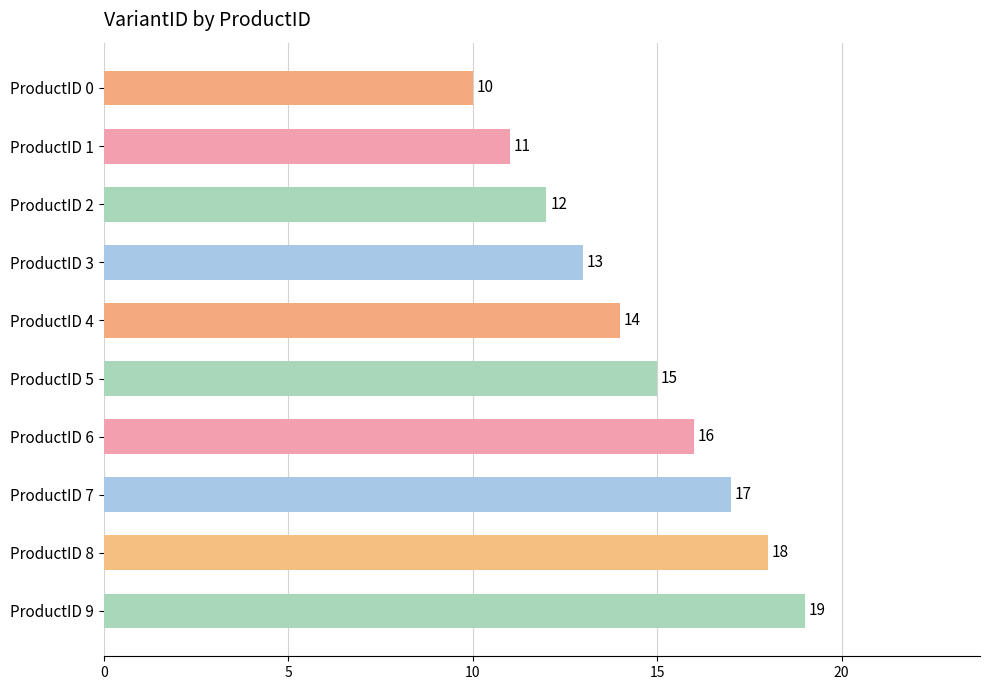

Where is the data nearest to the value 14?

ProductID 4